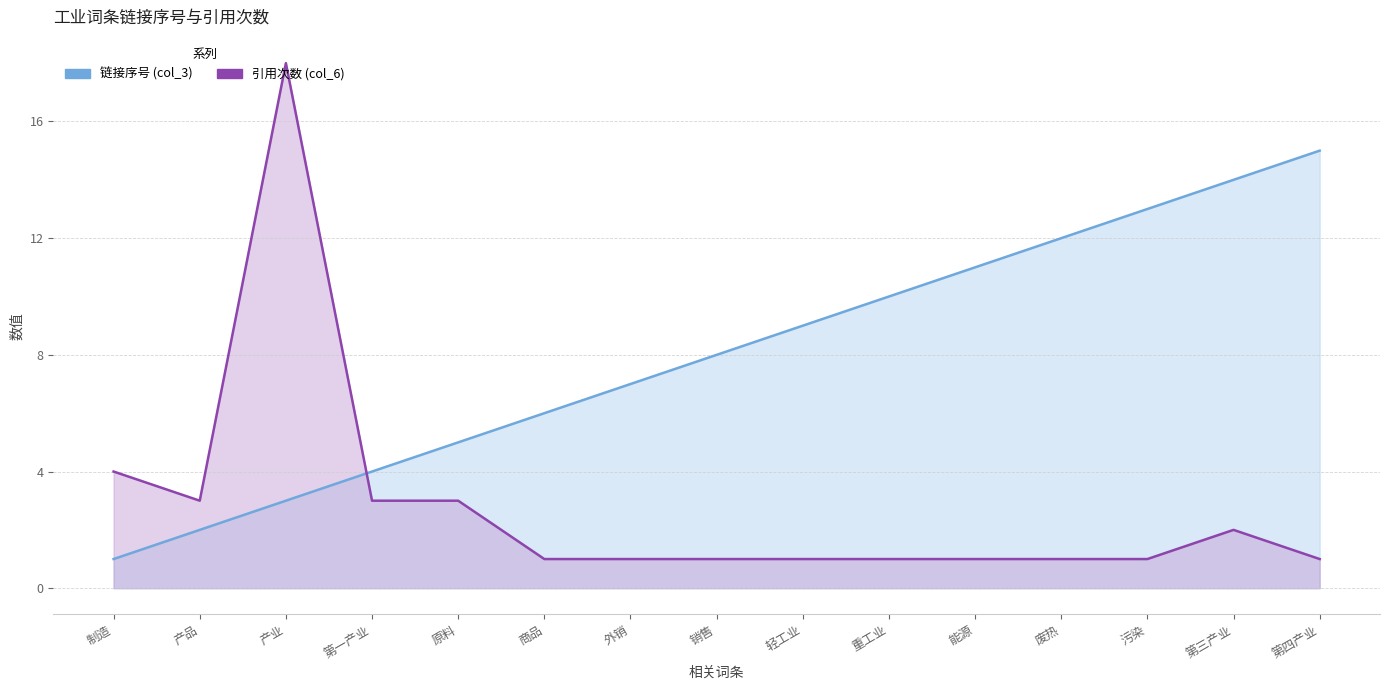

Reading left to right, transcribe all the data shown in this chart.

链接序号 (col_3): 1	2	3	4	5	6	7	8	9	10	11	12	13	14	15
引用次数 (col_6): 4	3	18	3	3	1	1	1	1	1	1	1	1	2	1